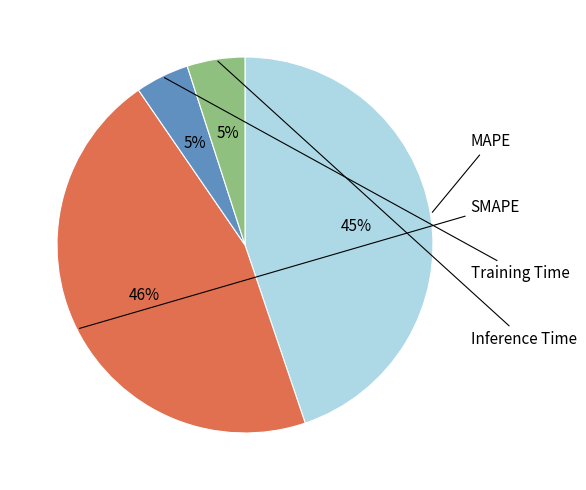

Is there a majority slice in this chart?

No